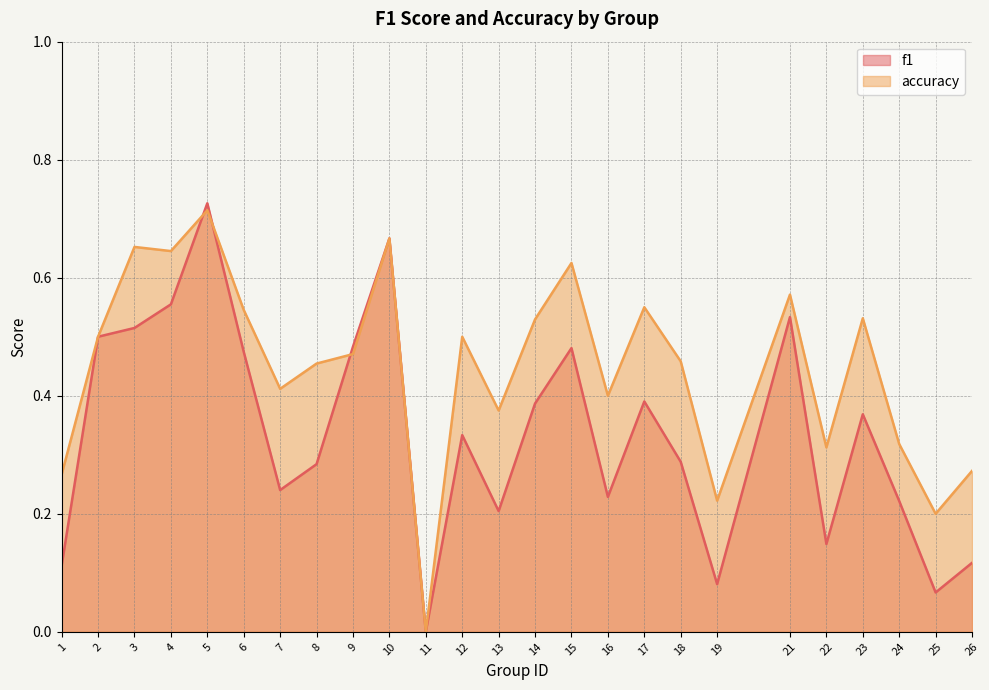

At which label is accuracy closest to 0?

11